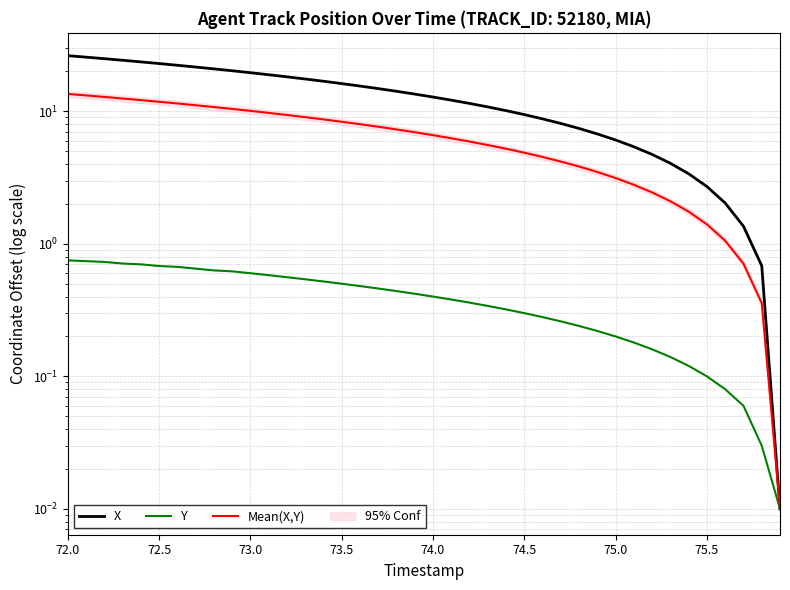

How many values in the Mean(X,Y) series are below 6?

18